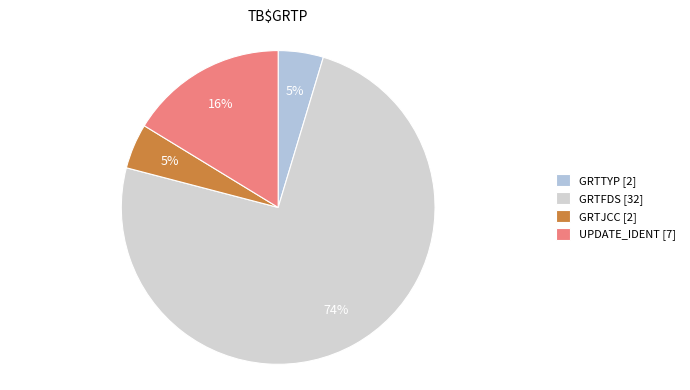

How many segments does this pie chart have?

4